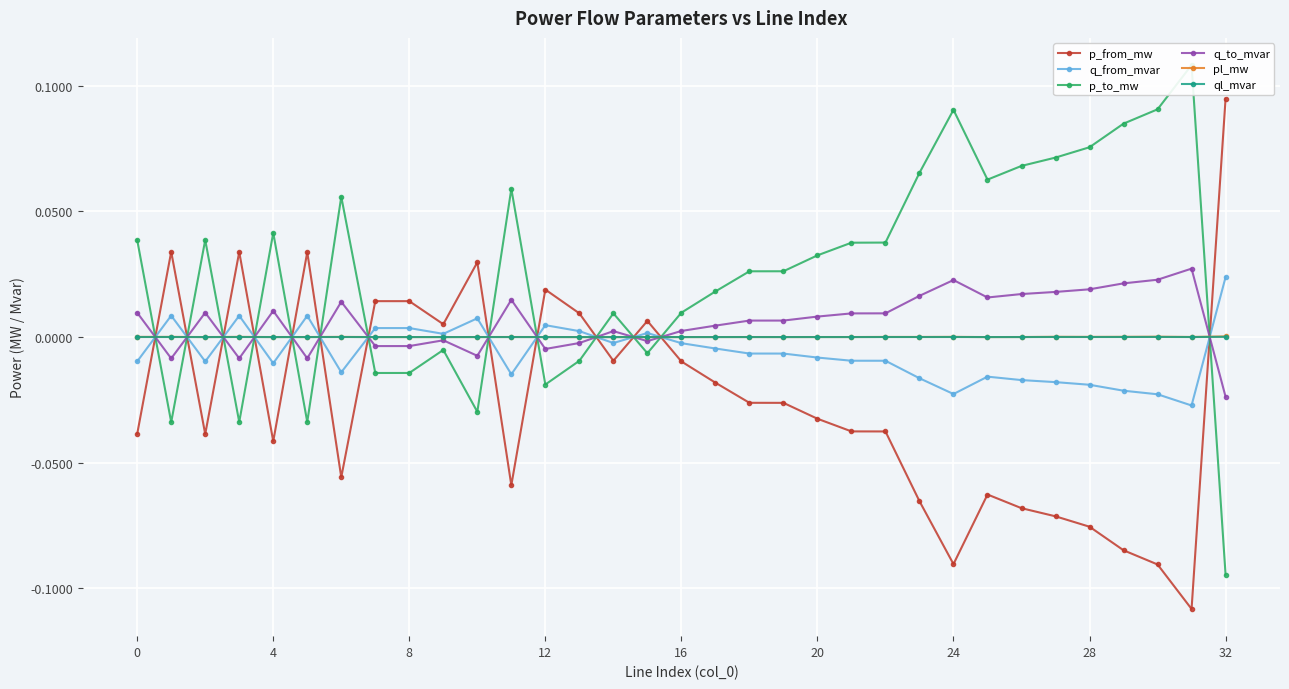

At which label does q_from_mvar reach its peak?

32